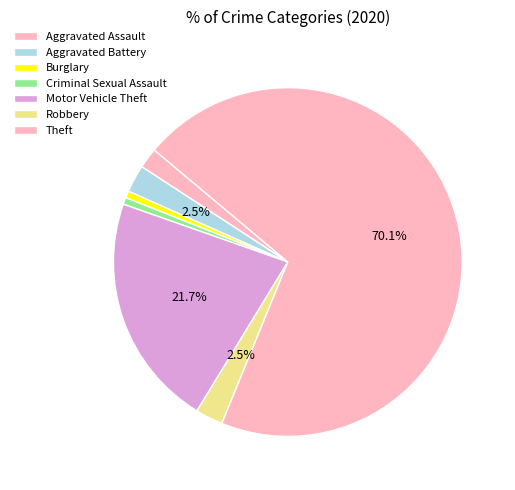

What is the ratio of the value at Criminal Sexual Assault to the value at Burglary?

1.0